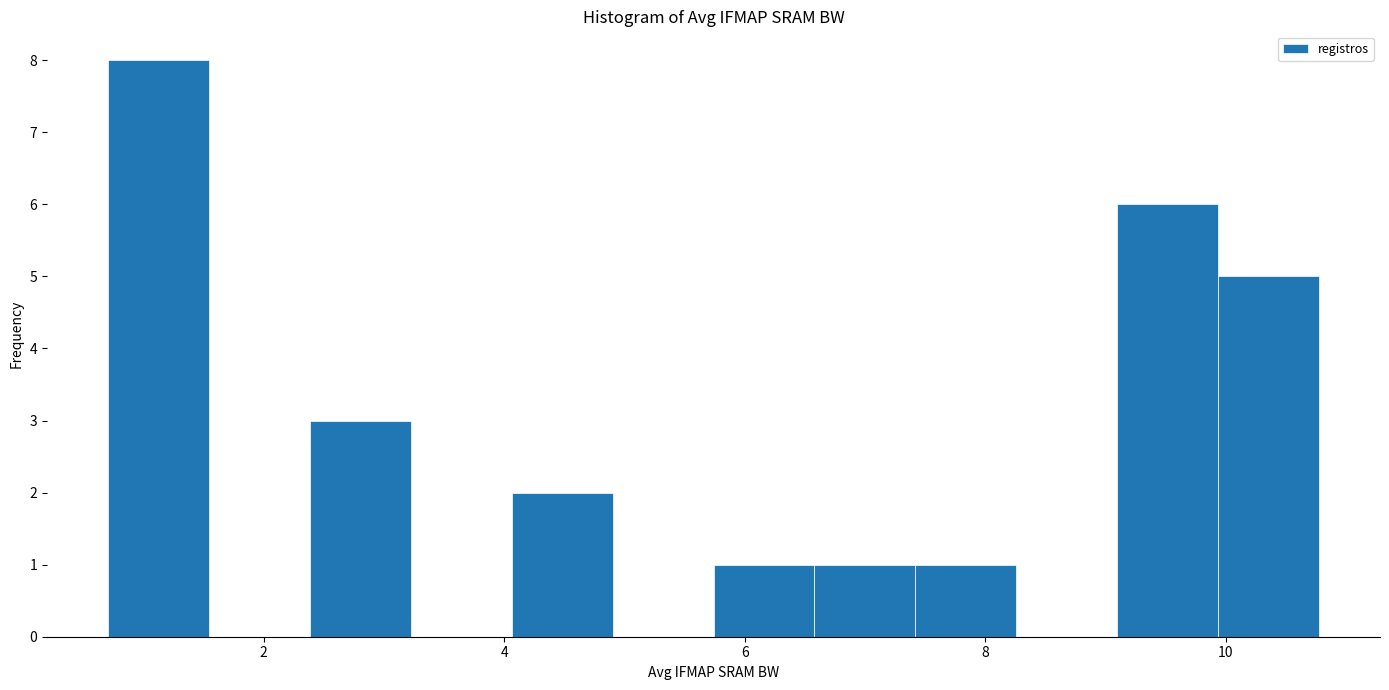

Reading left to right, list every bar in this chart as the range it spans on the x-axis followed by its height. Neither the bar edges nor the heights are printed on the chart, so give them approximately, as read against the axes.

0.8 to 1.6: 8
1.6 to 2.4: 0
2.4 to 3.2: 3
3.2 to 4.0: 0
4.0 to 5.0: 2
5.0 to 5.8: 0
5.8 to 6.6: 1
6.6 to 7.4: 1
7.4 to 8.2: 1
8.2 to 9.0: 0
9.0 to 10.0: 6
10.0 to 10.8: 5